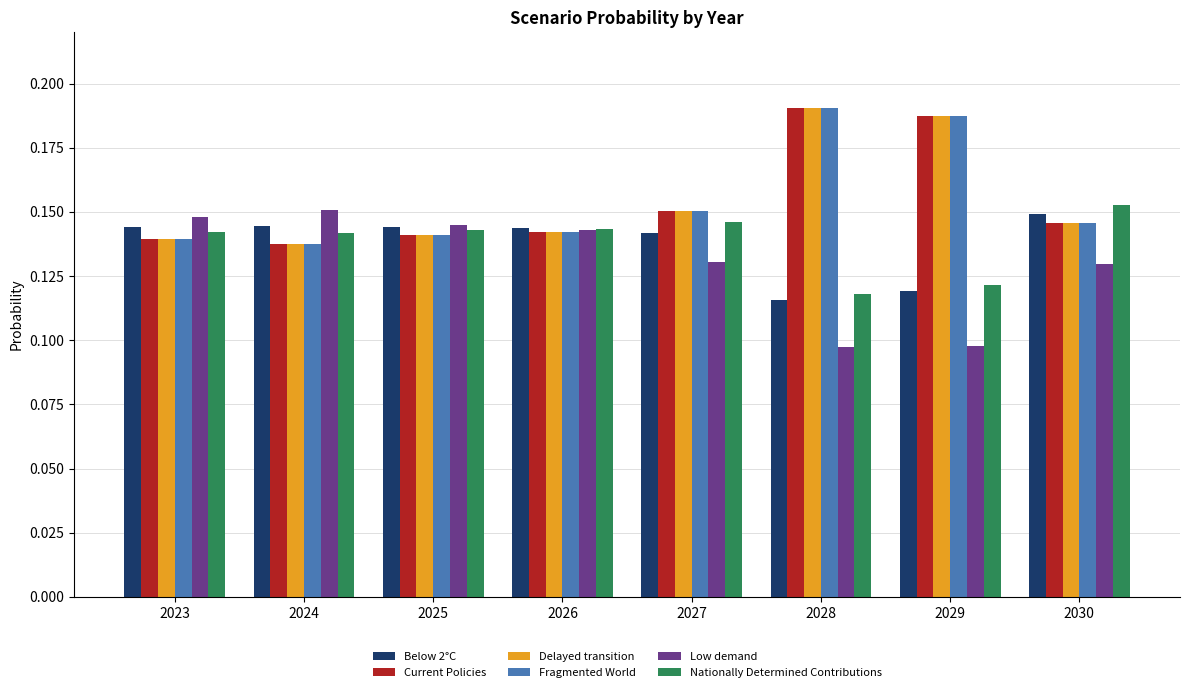

Which category has the highest value in the Low demand series?

2024